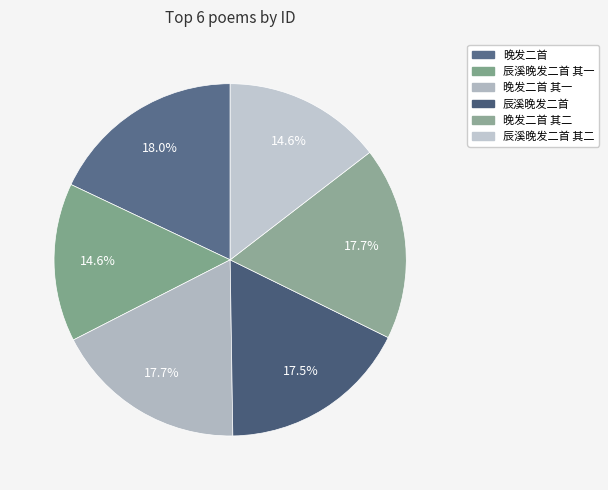

What is the change in value from 晚发二首 to 辰溪晚发二首?

-19420